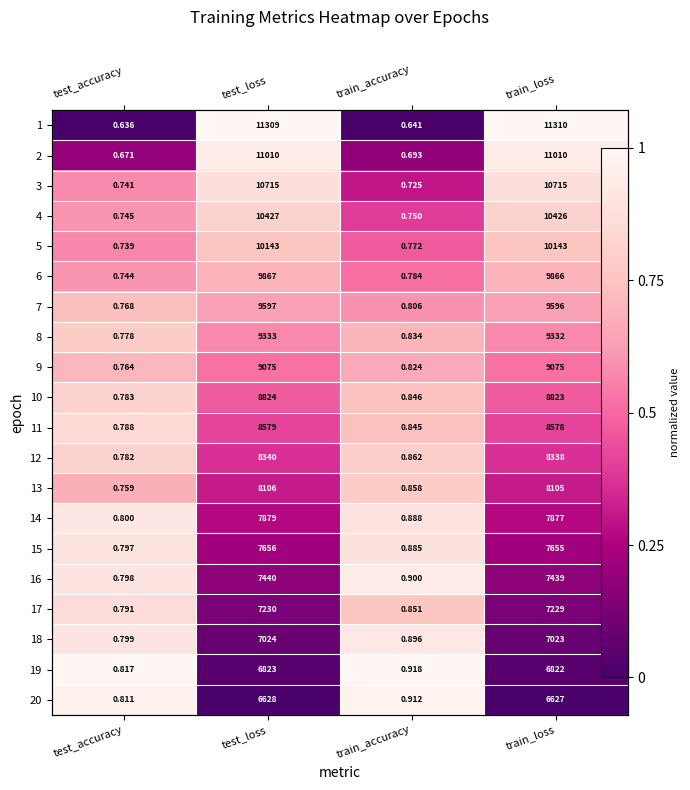

Count the number of categories in the chart.

4